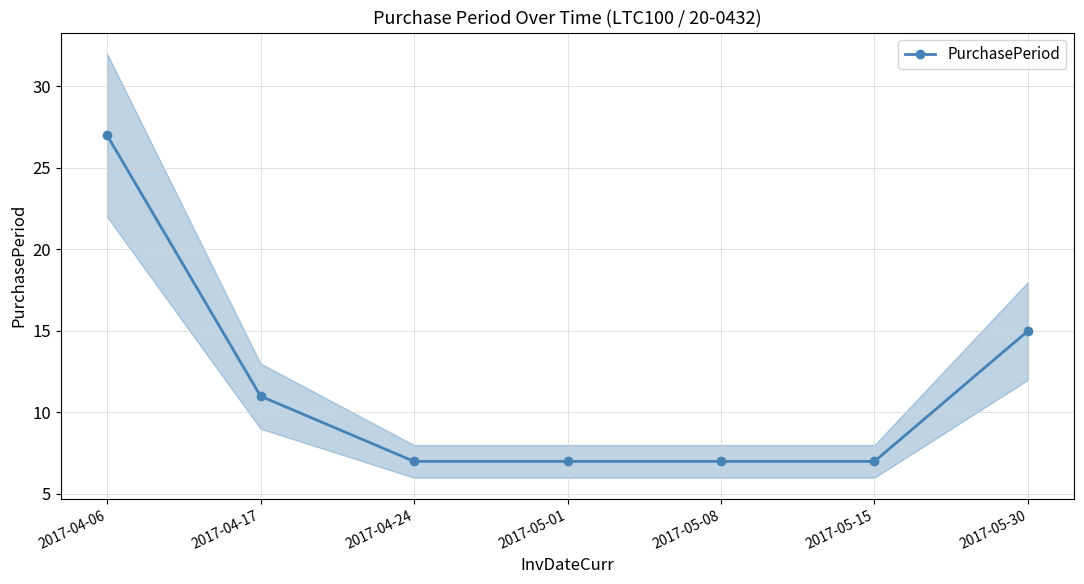

The chart shows a value of 15 at 2017-04-17. True or false?

False